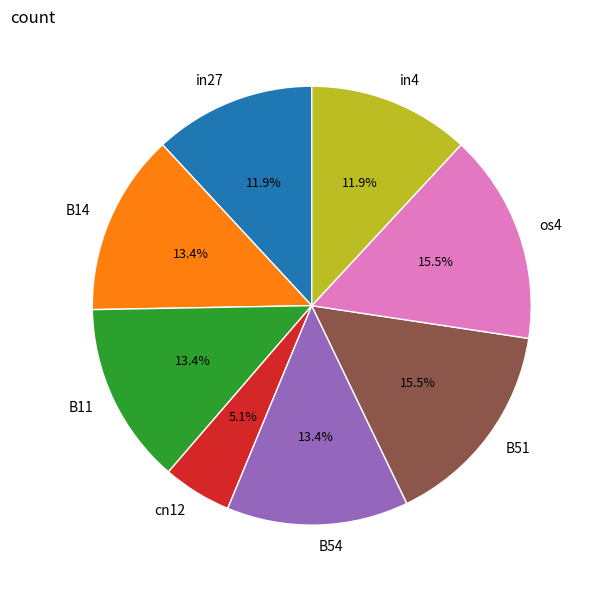

To the nearest percent, what is the difference between the largest and smallest slice percentages?

10%